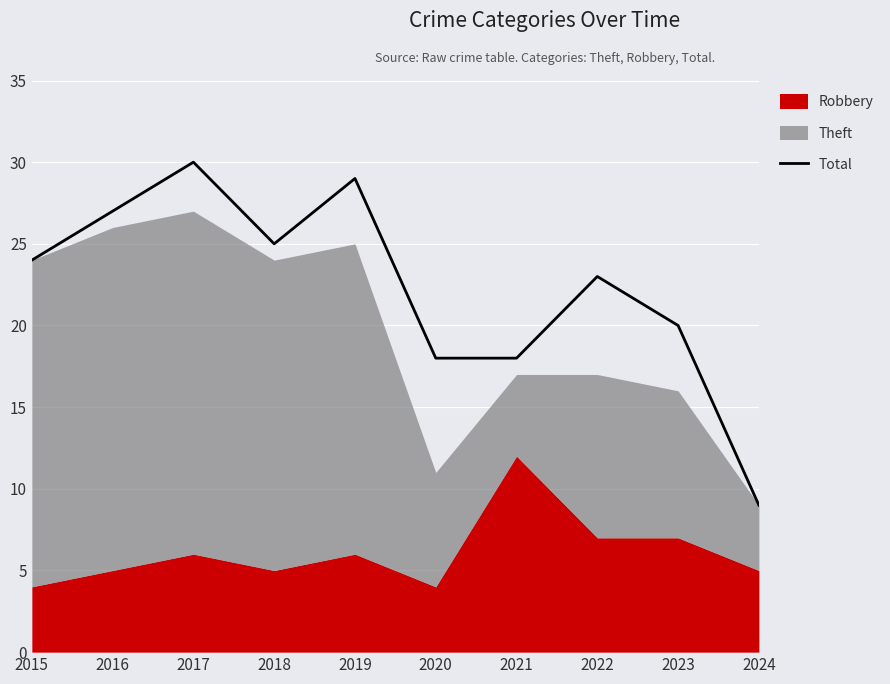

Read the value at 2019, to the nearest 5.

30